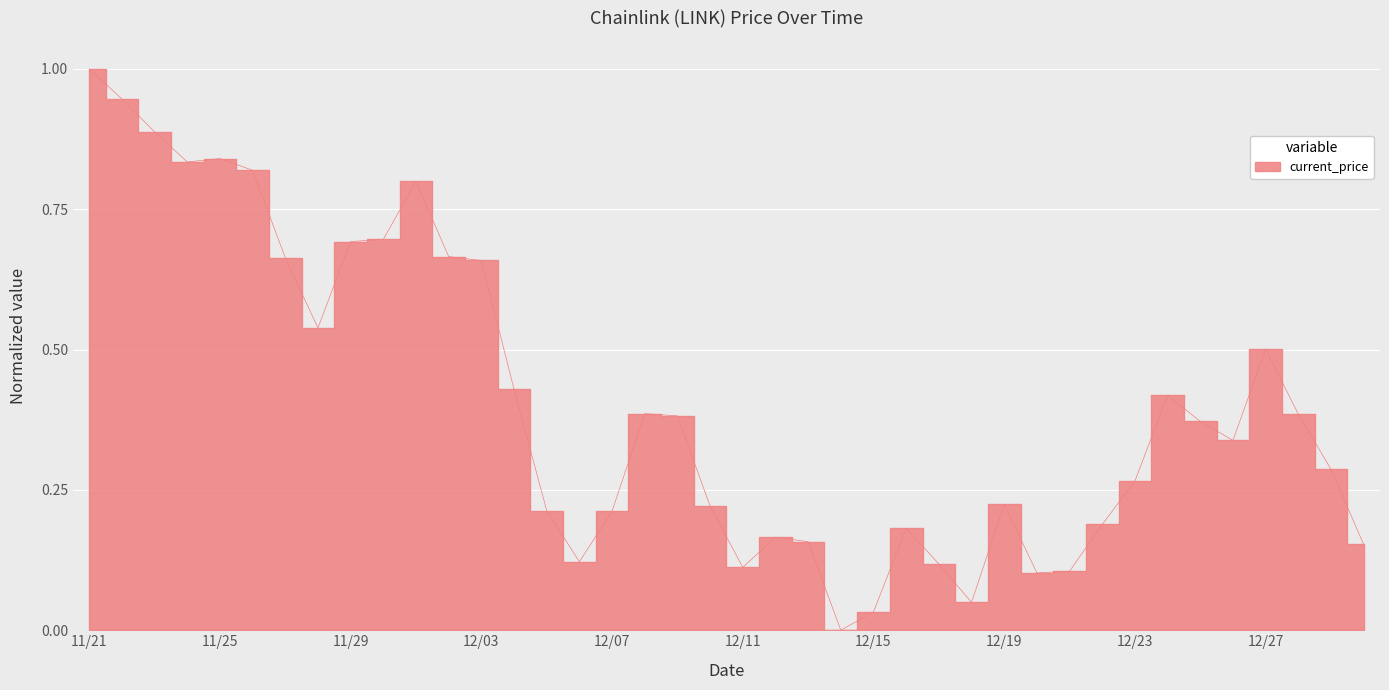

What position from the left is 12/17?

27